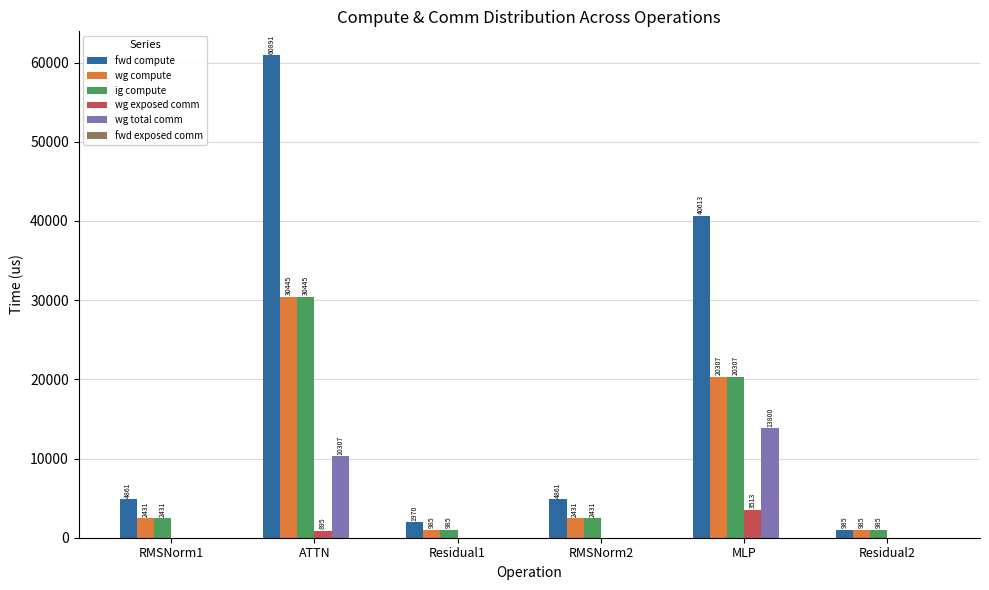

Which series has the largest total across all categories?

fwd compute